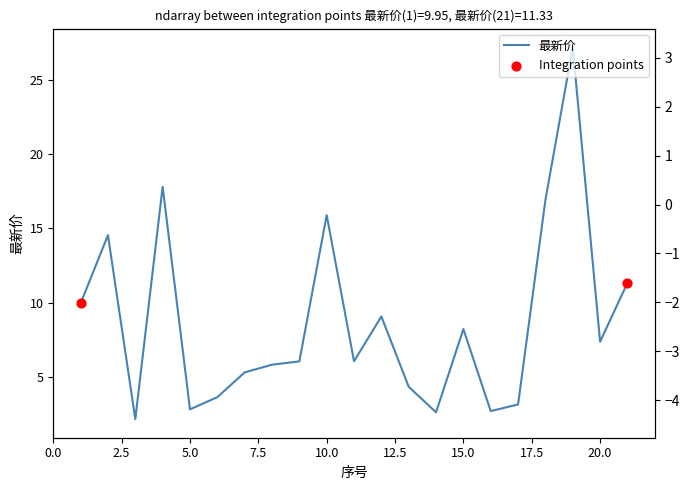

At which category is the sum across all series the highest?

19